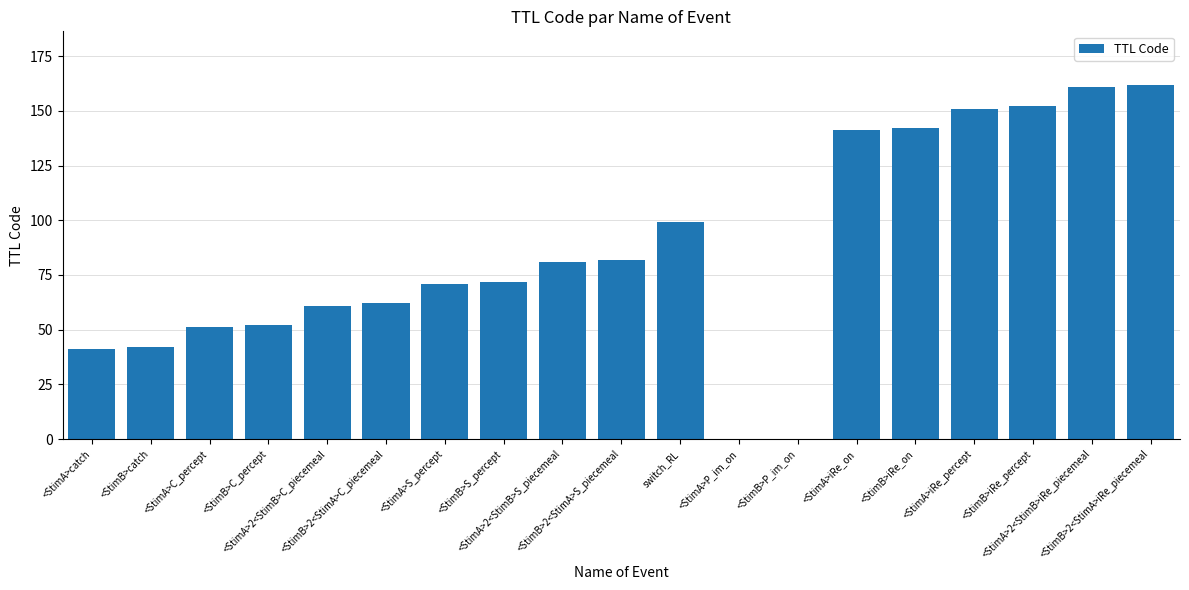

What is the sum of all values?

1623